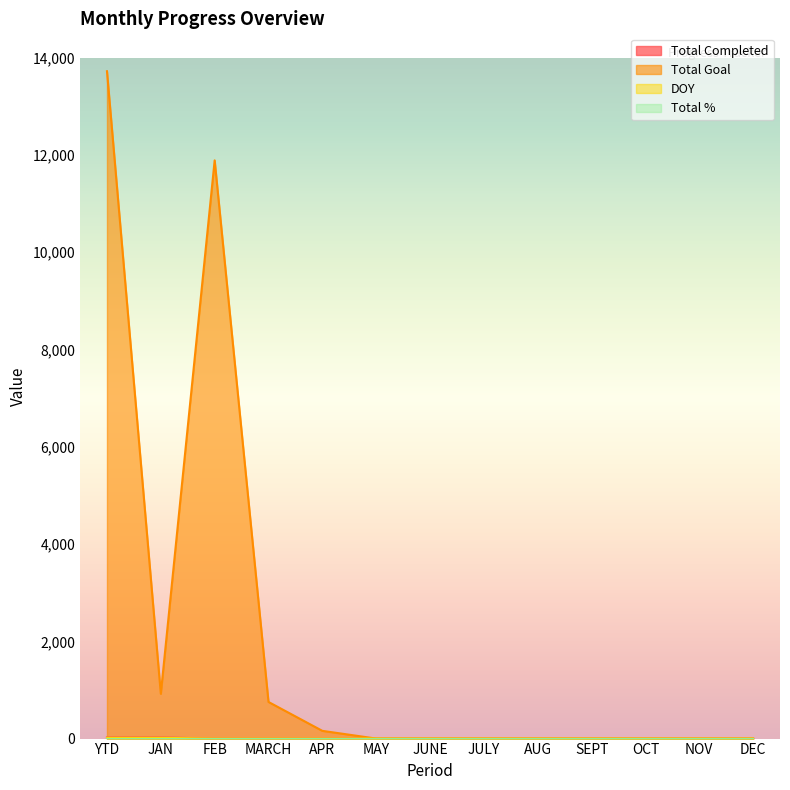

True or false: Total Goal has a value of 0 at SEPT.

True